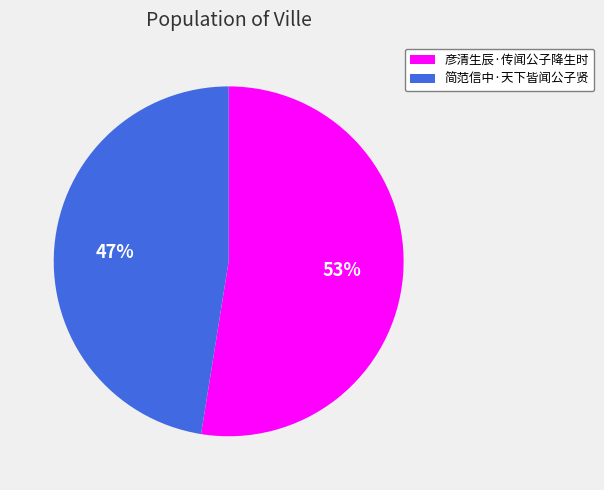

How many segments does this pie chart have?

2